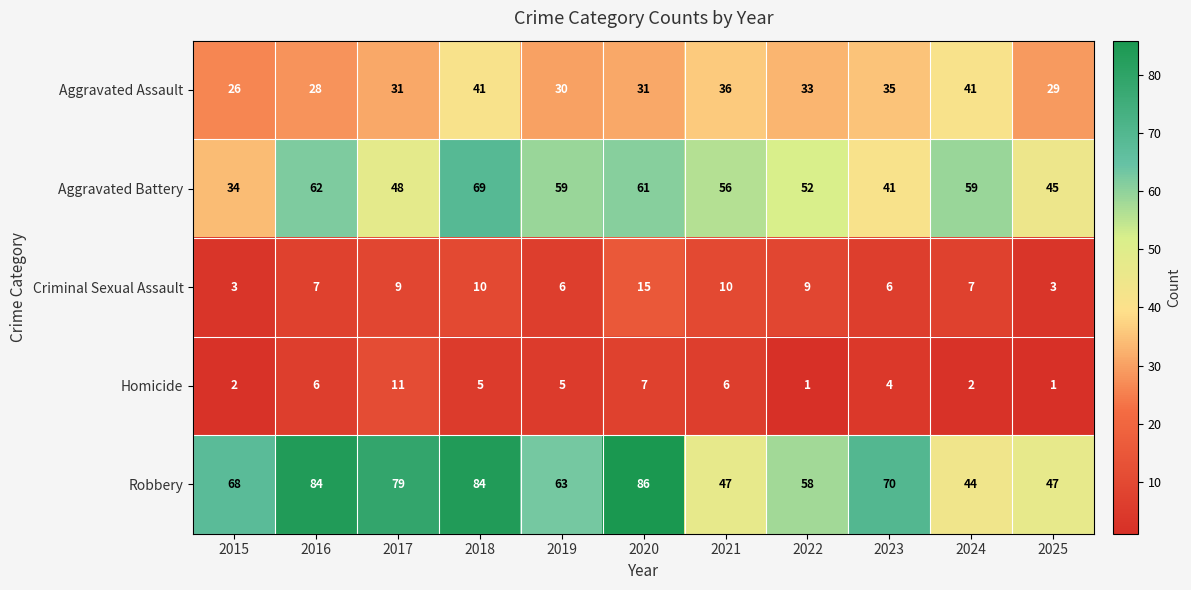

The value of Aggravated Assault at 2021 is 36. True or false?

True